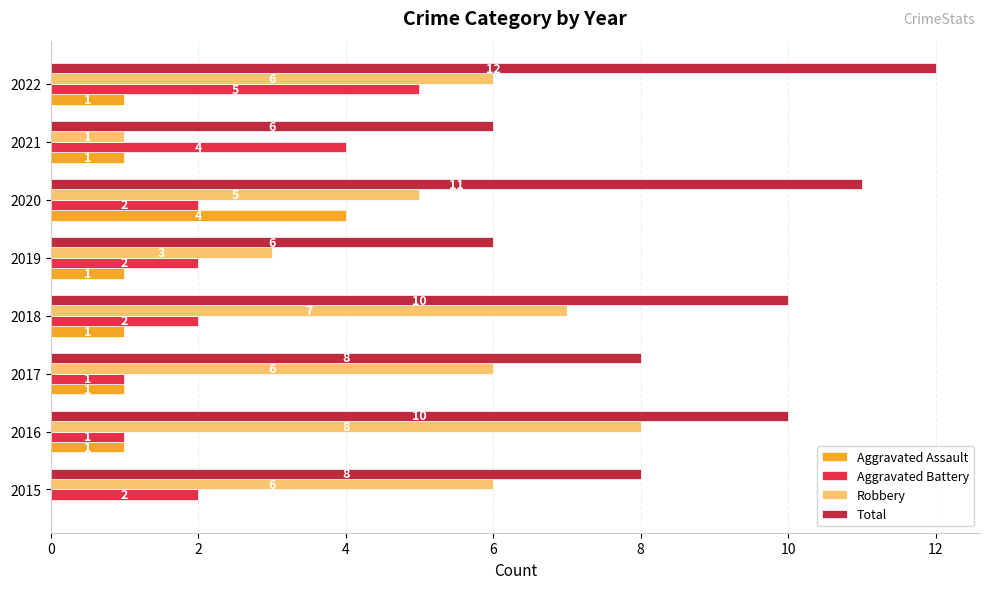

What is the sum of all Total values?

71